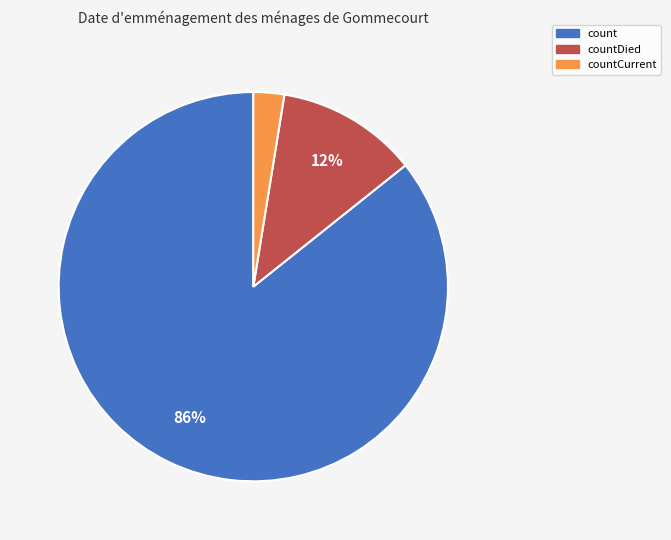

How many segments does this pie chart have?

3